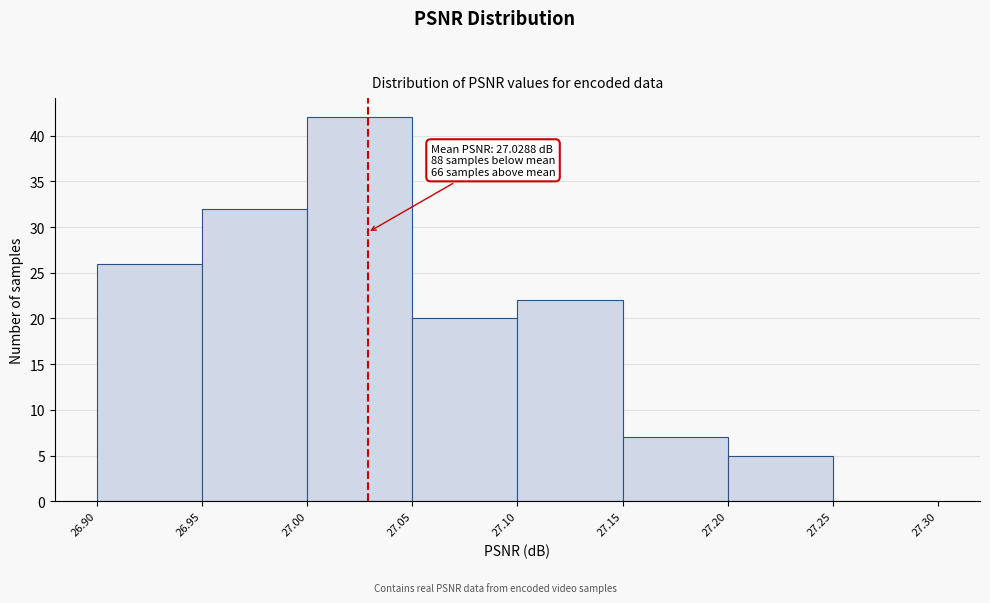

Over which range of the x-axis is the bar tallest?

27.00 to 27.05